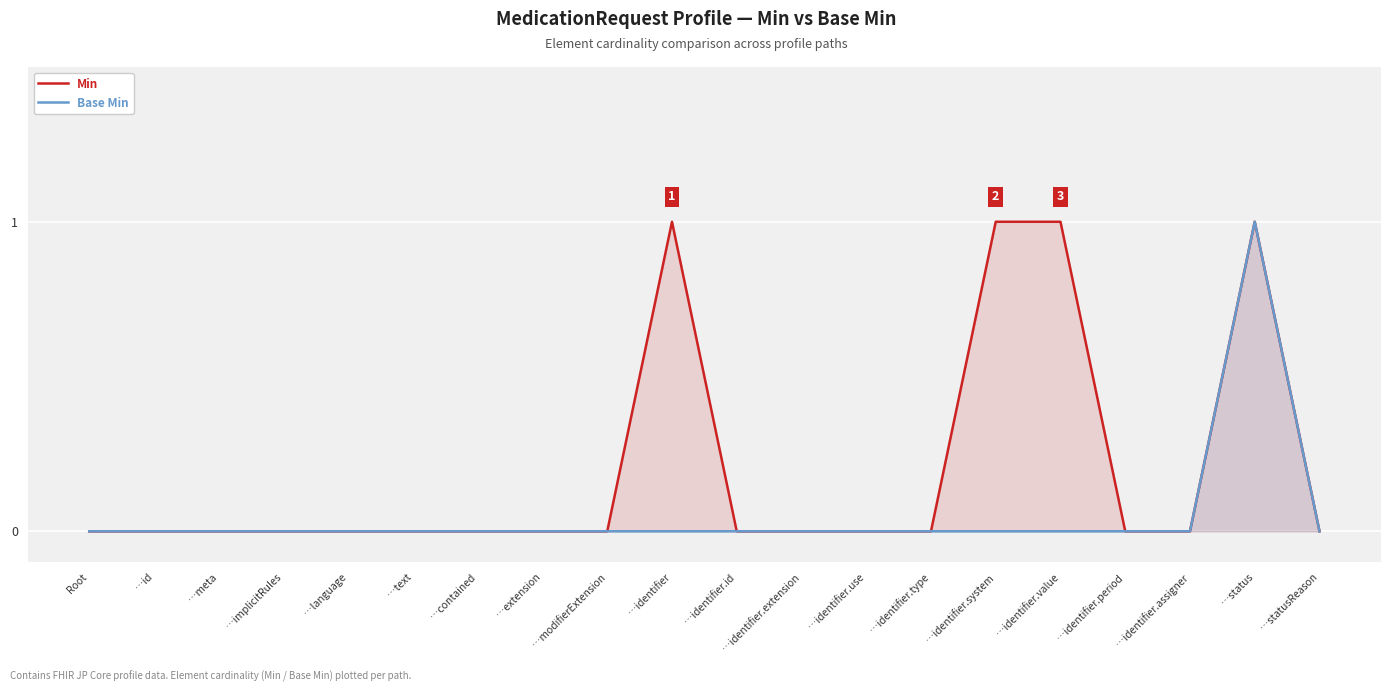

Rank the series by their maximum value, from lowest to highest.

Min, Base Min